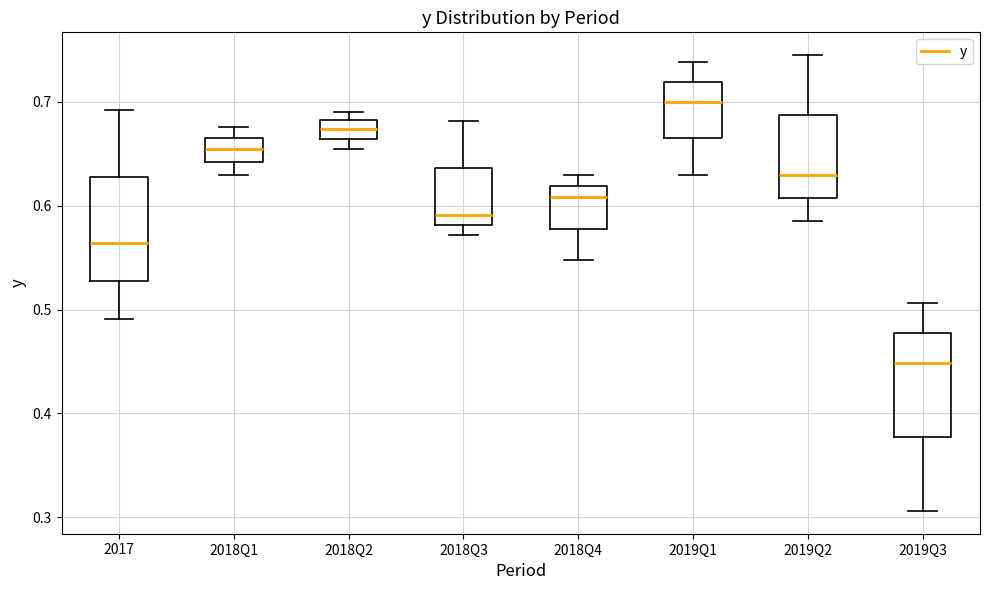

Which box has the highest median line?

2019Q1